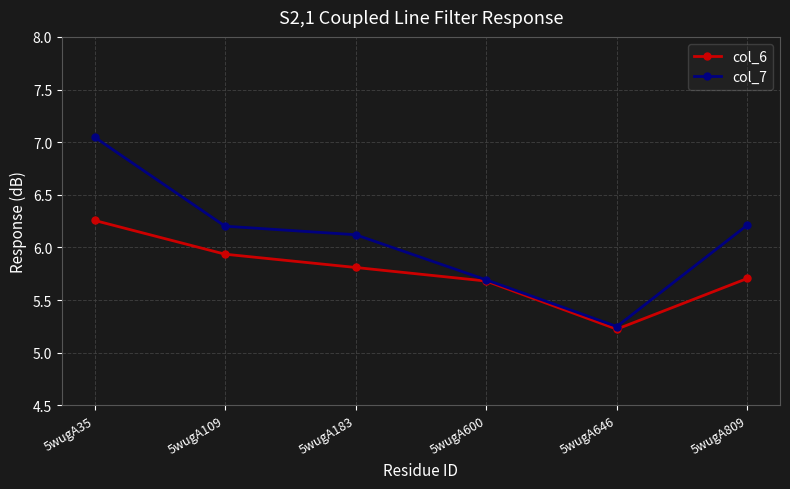

What are all the series names shown in the legend?

col_6, col_7